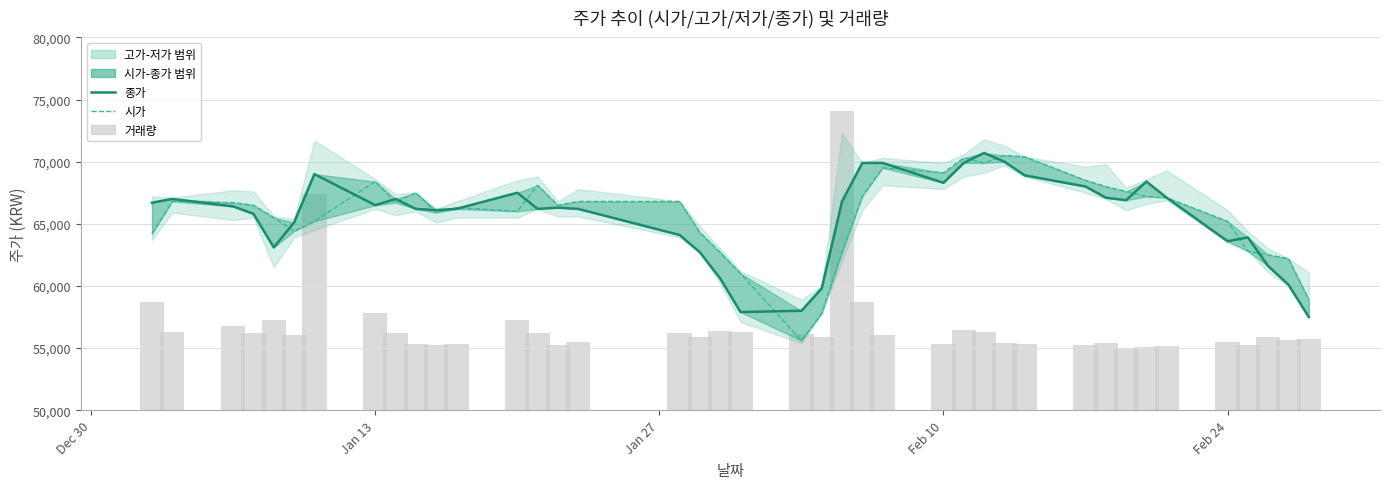

What is the greatest value displayed?

74082.2